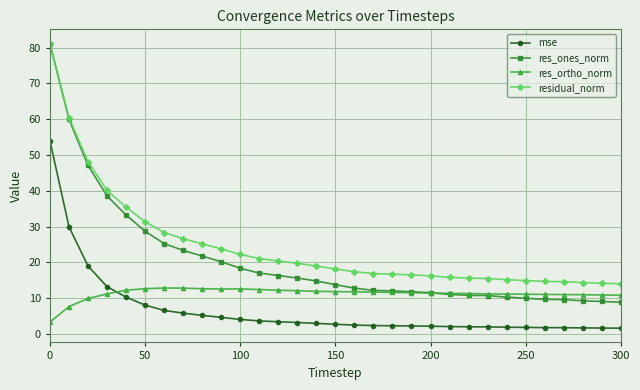

What is the value of the res_ortho_norm point at the 24th from the left?

11.2